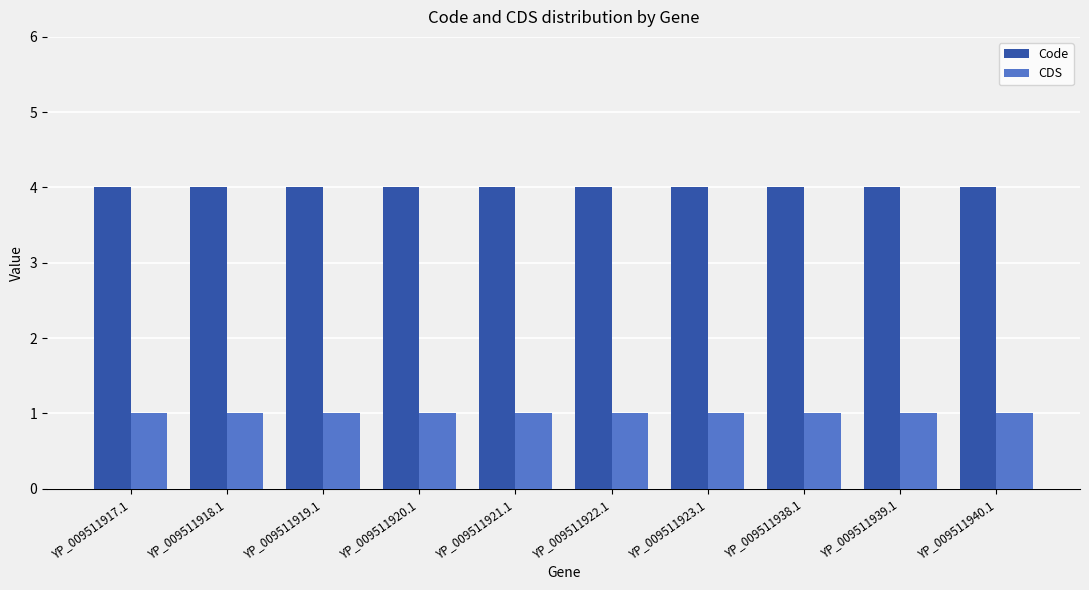

List the series in order of their overall mean, highest first.

Code, CDS